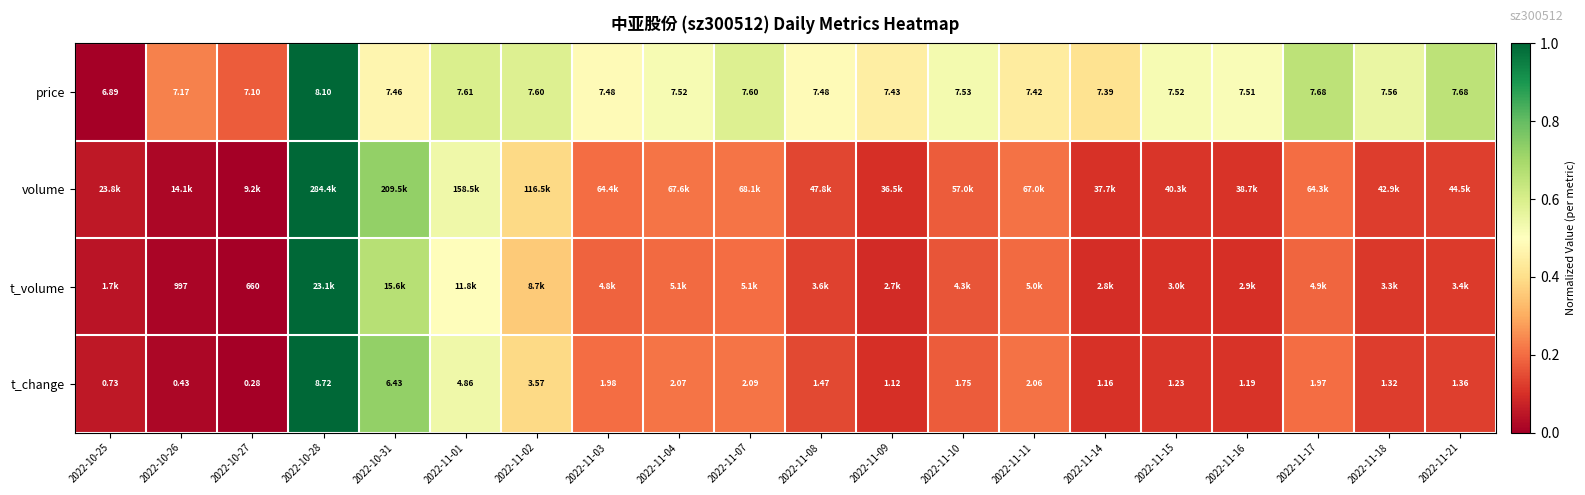

Which series changed the most between 2022-11-01 and 2022-11-07?

volume